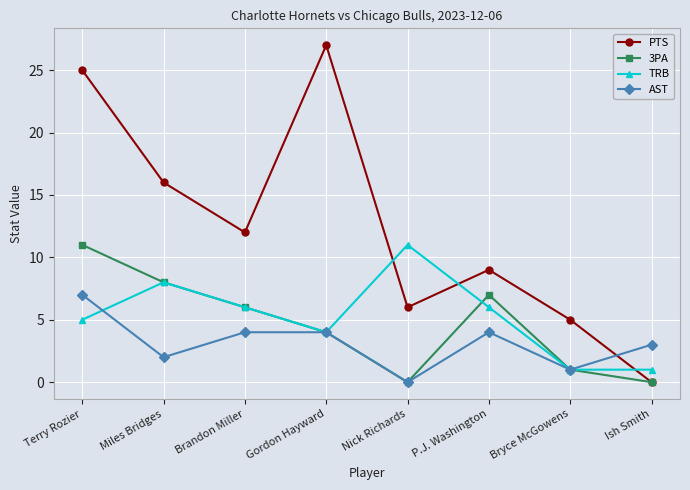

Reading left to right, transcribe all the data shown in this chart.

PTS: 25	16	12	27	6	9	5	0
3PA: 11	8	6	4	0	7	1	0
TRB: 5	8	6	4	11	6	1	1
AST: 7	2	4	4	0	4	1	3